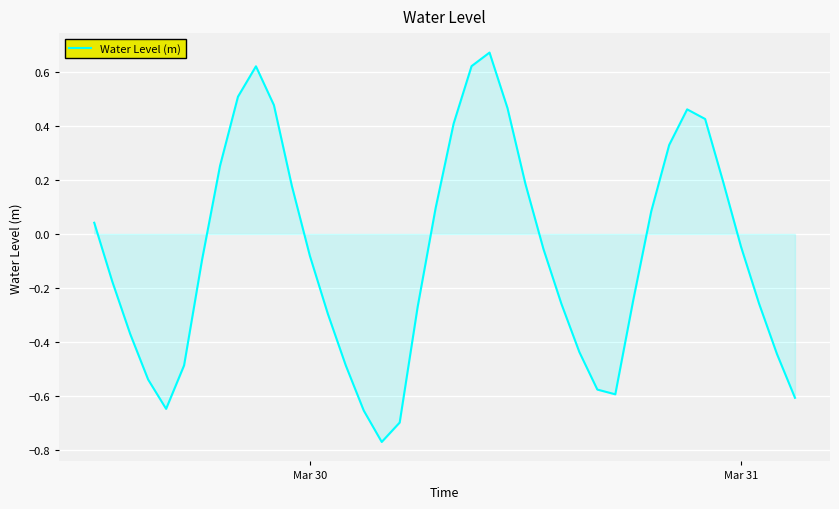

What is the difference between the maximum and minimum values?

1.4